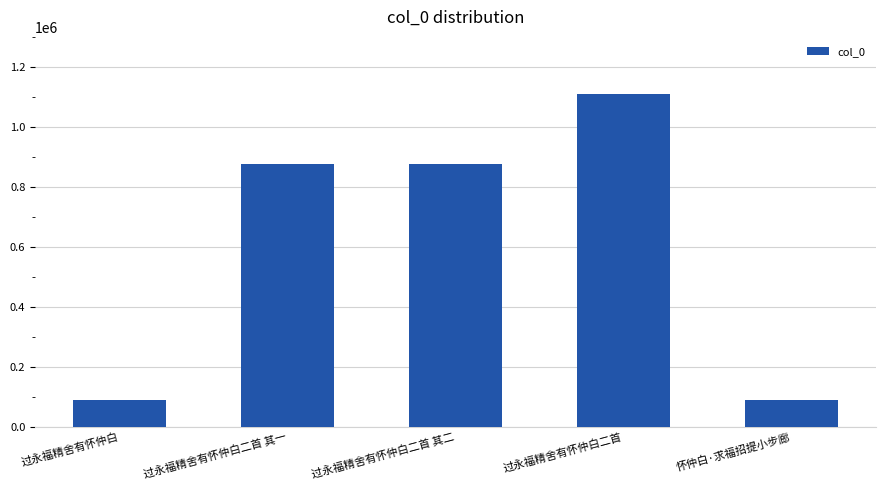

What value does the data have at 怀仲白·求福招提小步廊?

88235